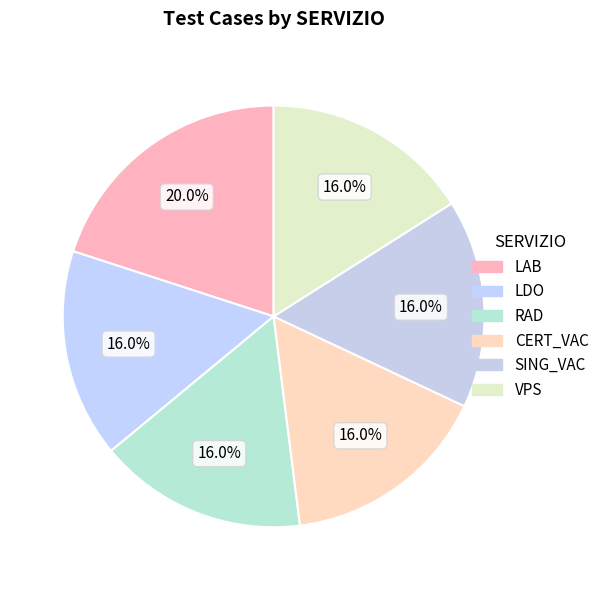

How many slices are in this pie chart?

6